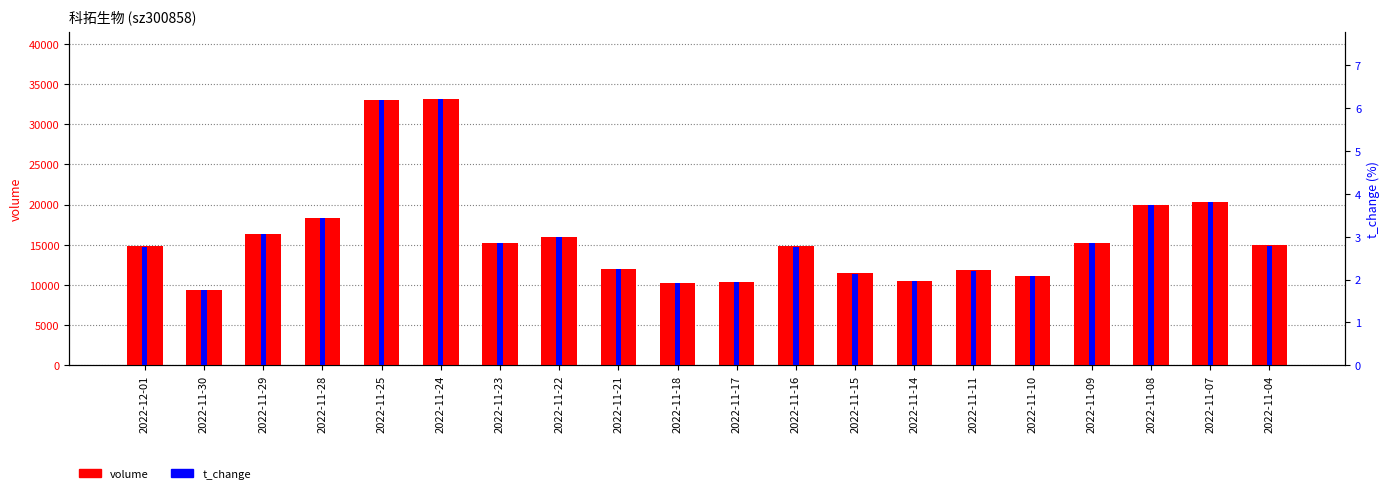

List the series in order of their overall mean, highest first.

volume, t_change